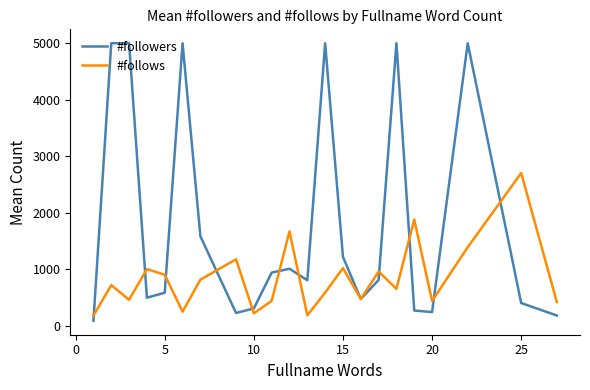

What is the maximum value for #followers?

5000.0